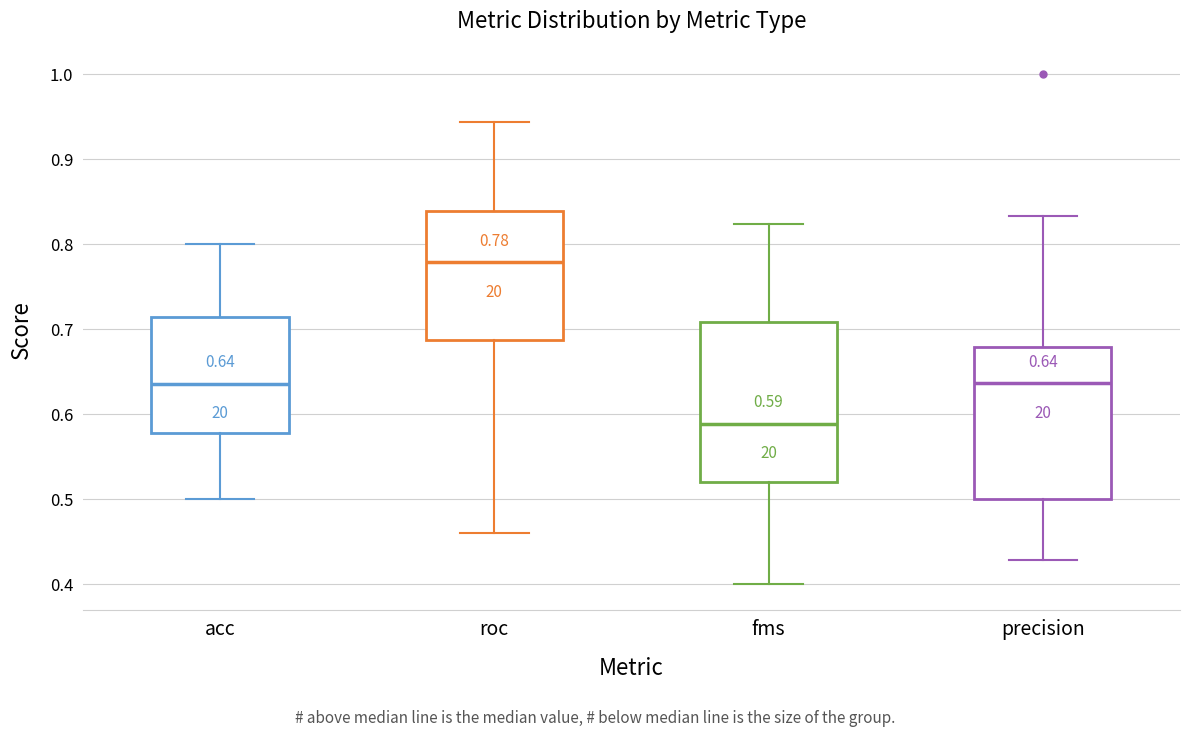

Which box's median line is the lowest?

fms